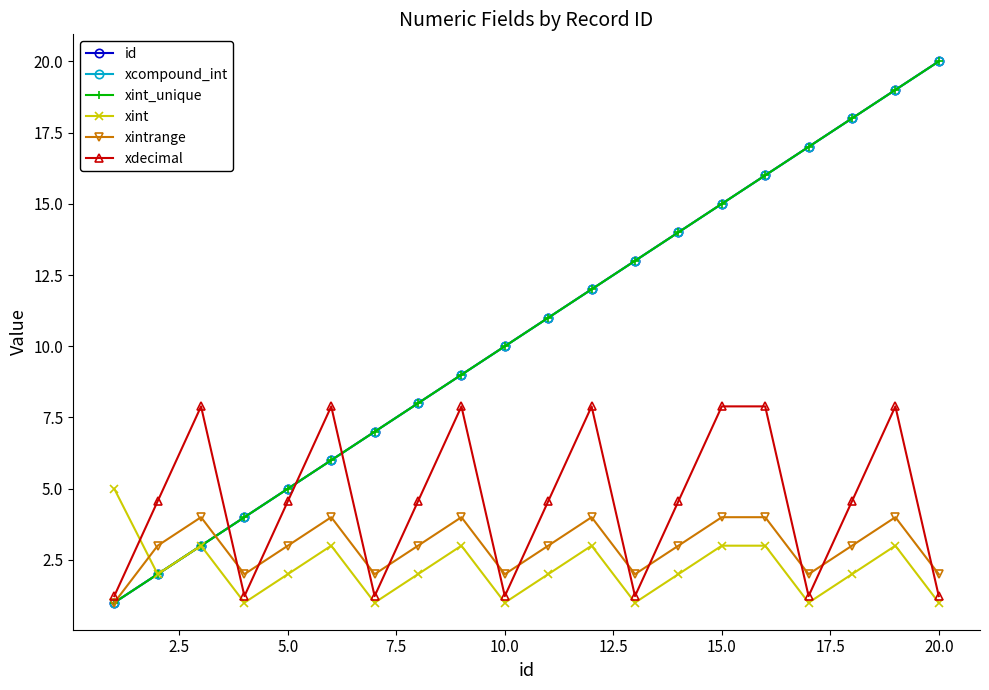

In xint, how many points are lower than both neighbors (excluding endpoints)?

6